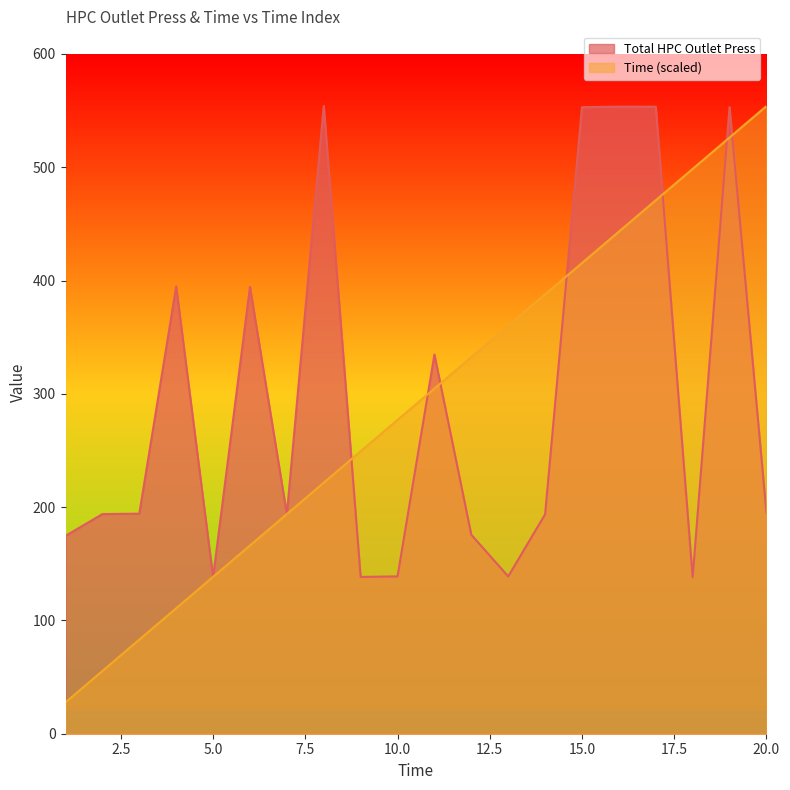

How many interior local valleys does the Total HPC Outlet Press series have?

5